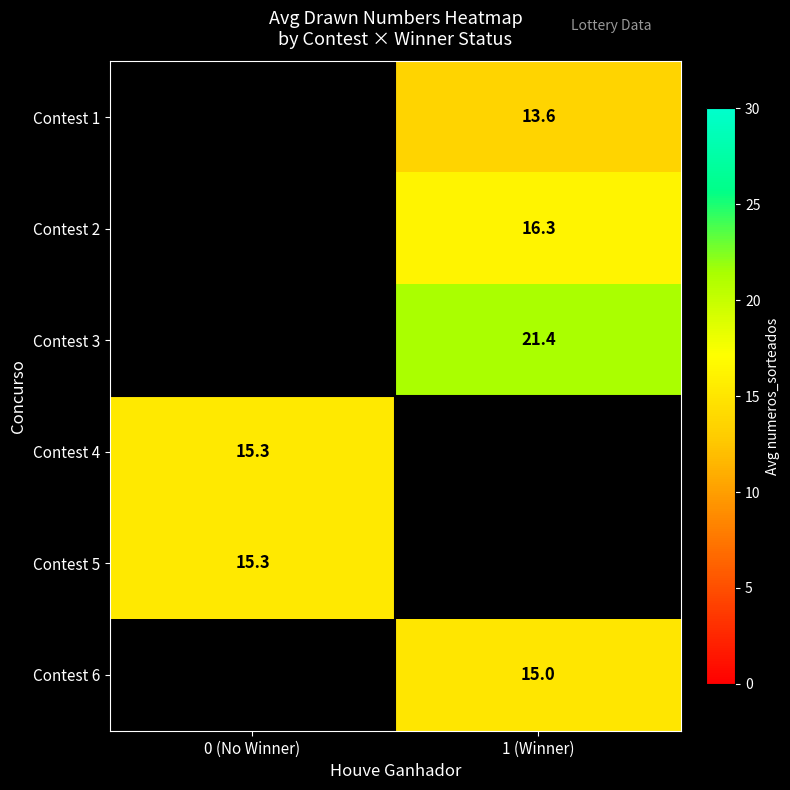

Which label corresponds to the smallest value in the chart?

1 (Winner)